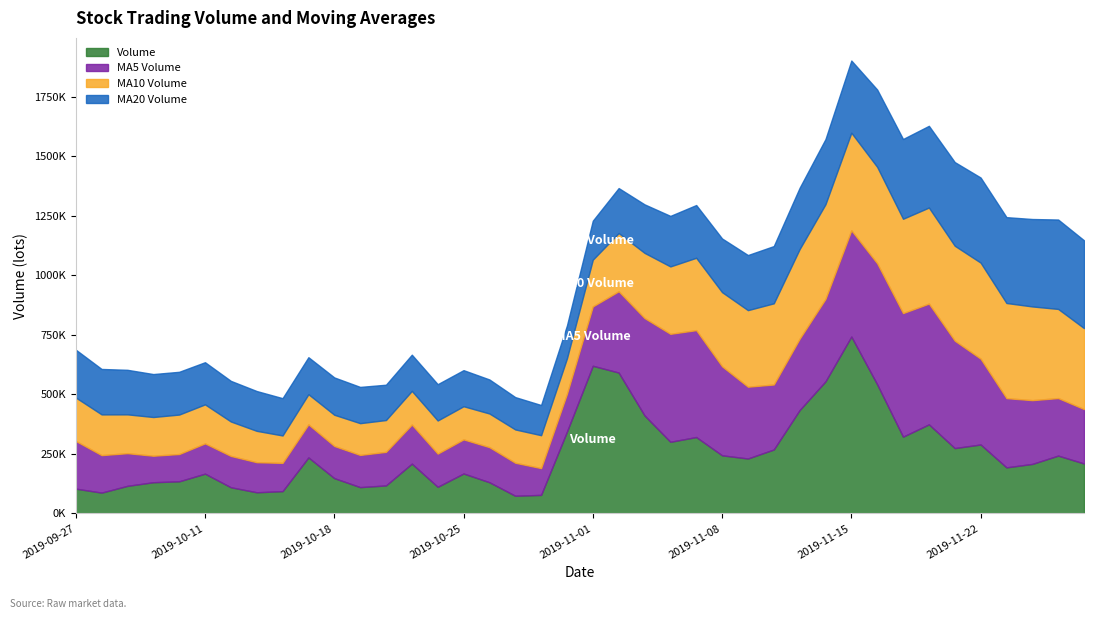

What is the total value across all series at 2019-10-14?

556417.0